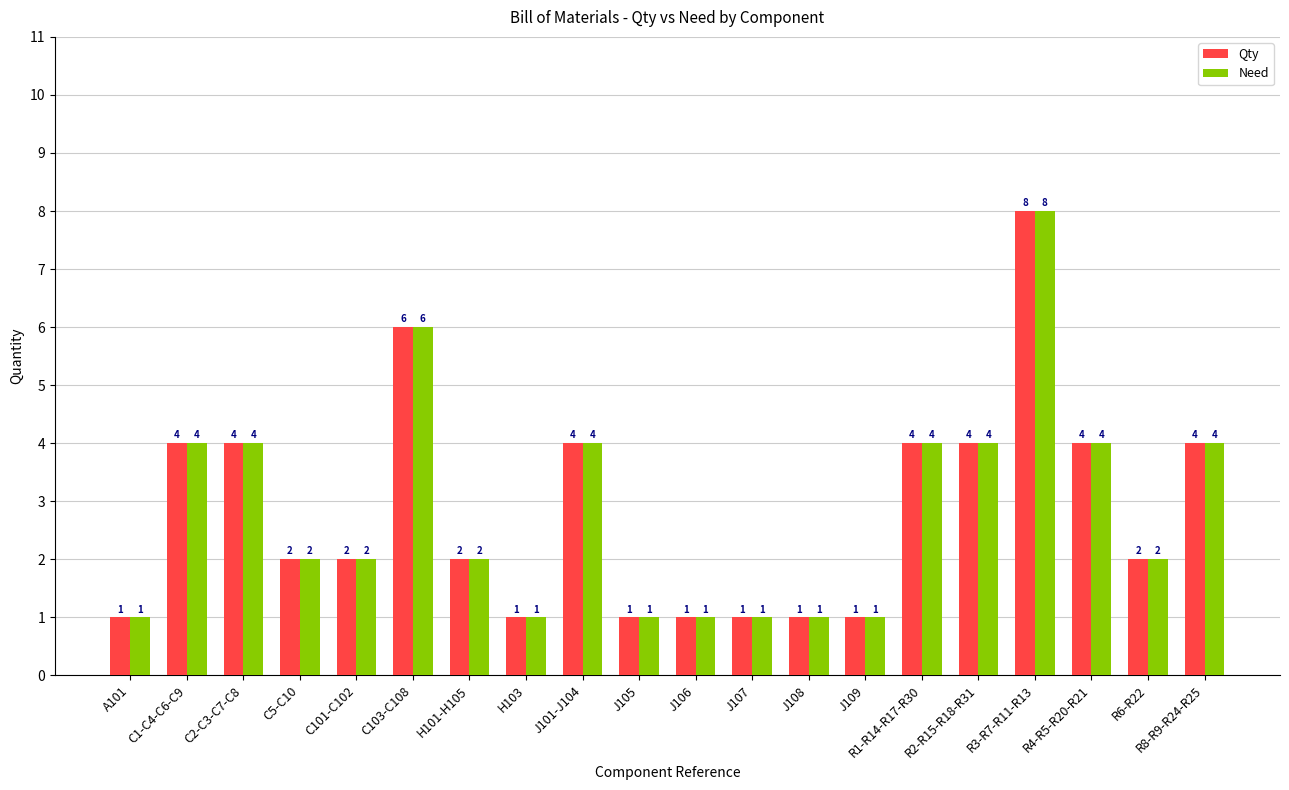

What is the difference between the maximum and second lowest values in the Qty series?

7